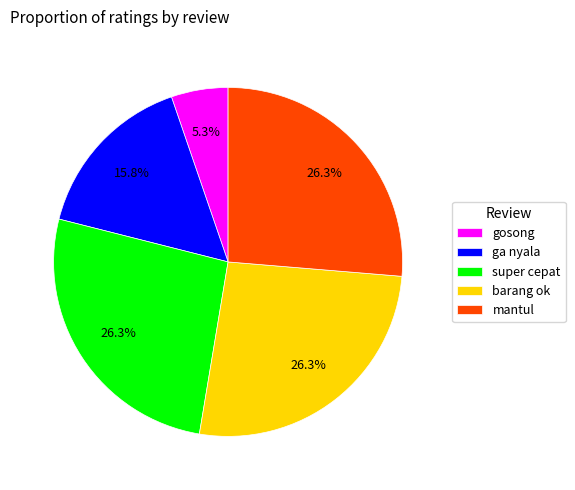

Is the sum of barang ok and gosong greater than half?

No